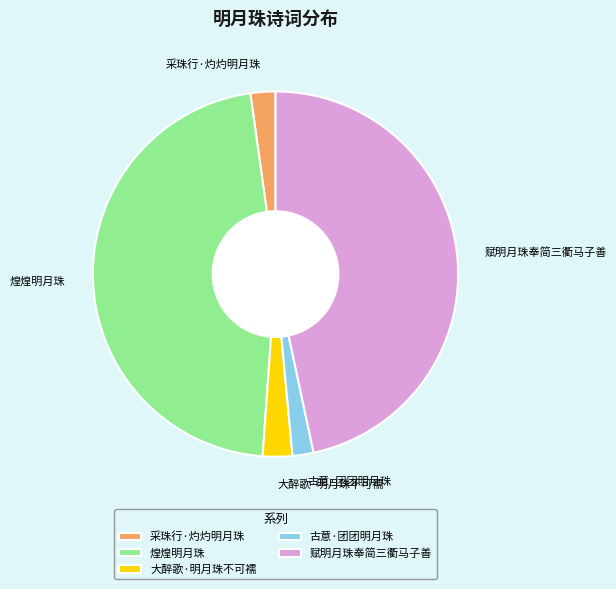

How many slices are in this pie chart?

5